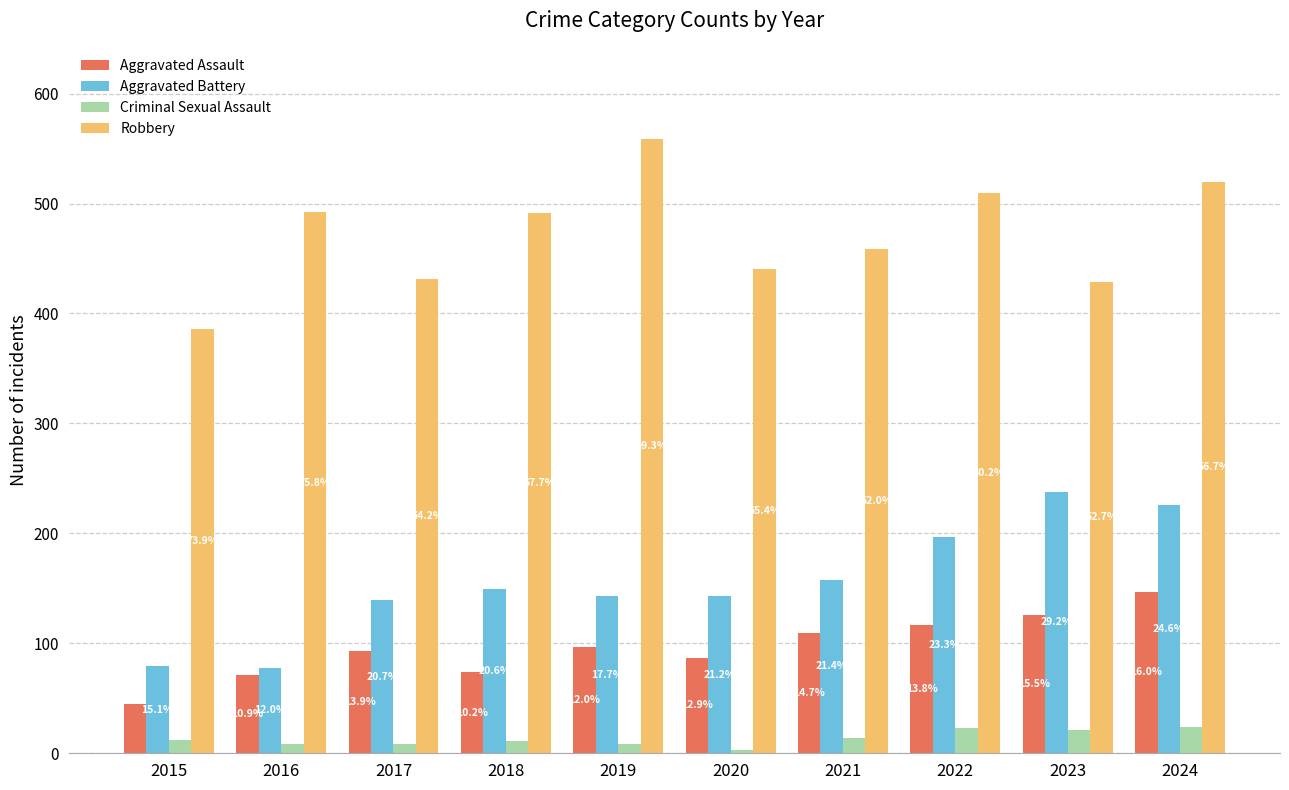

Rank the series by their maximum value, from lowest to highest.

Criminal Sexual Assault, Aggravated Assault, Aggravated Battery, Robbery